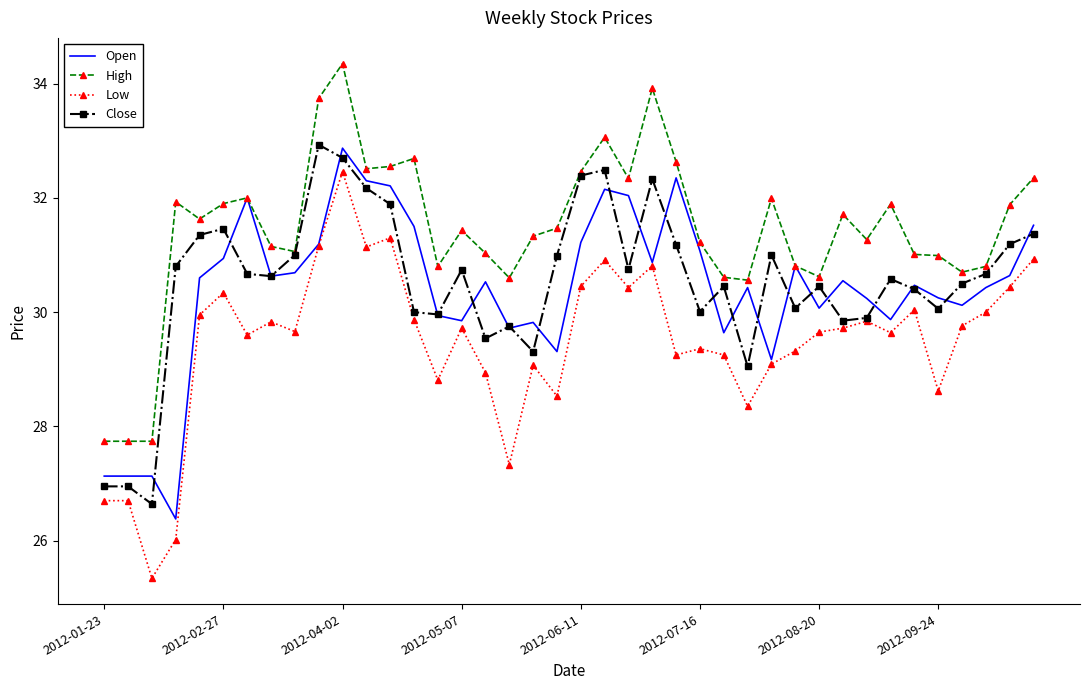

Which series has the widest spread of values?

Low